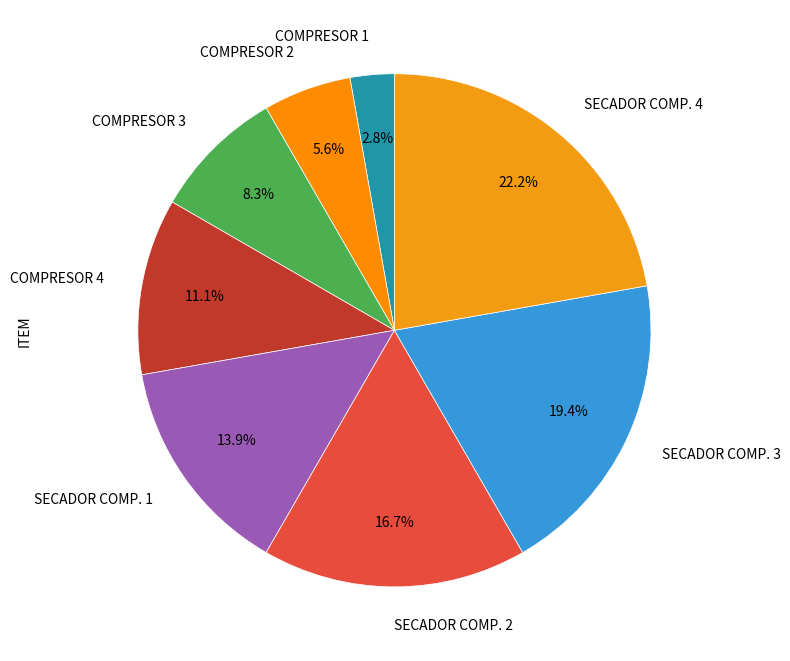

What portion of the pie excludes SECADOR COMP. 1?

86.1%